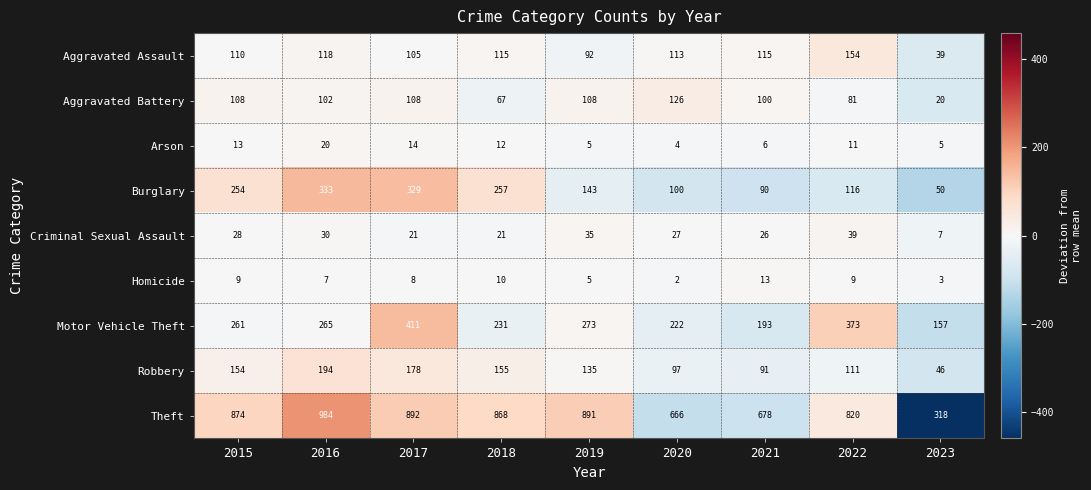

What is the spread (max minus min) of values at 2020?

664